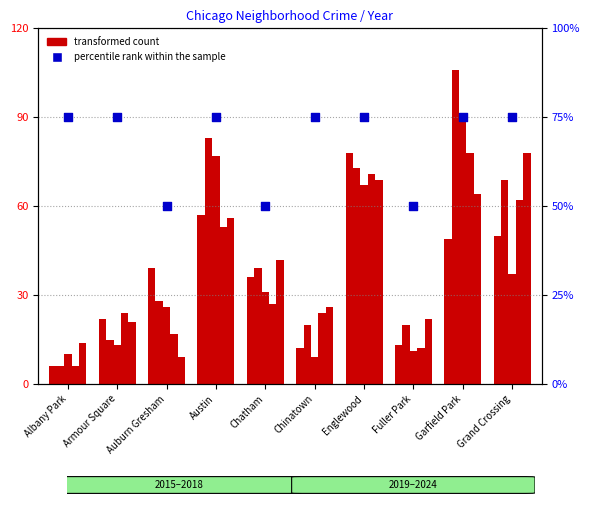

Which series has the largest total across all categories?

percentile rank within the sample